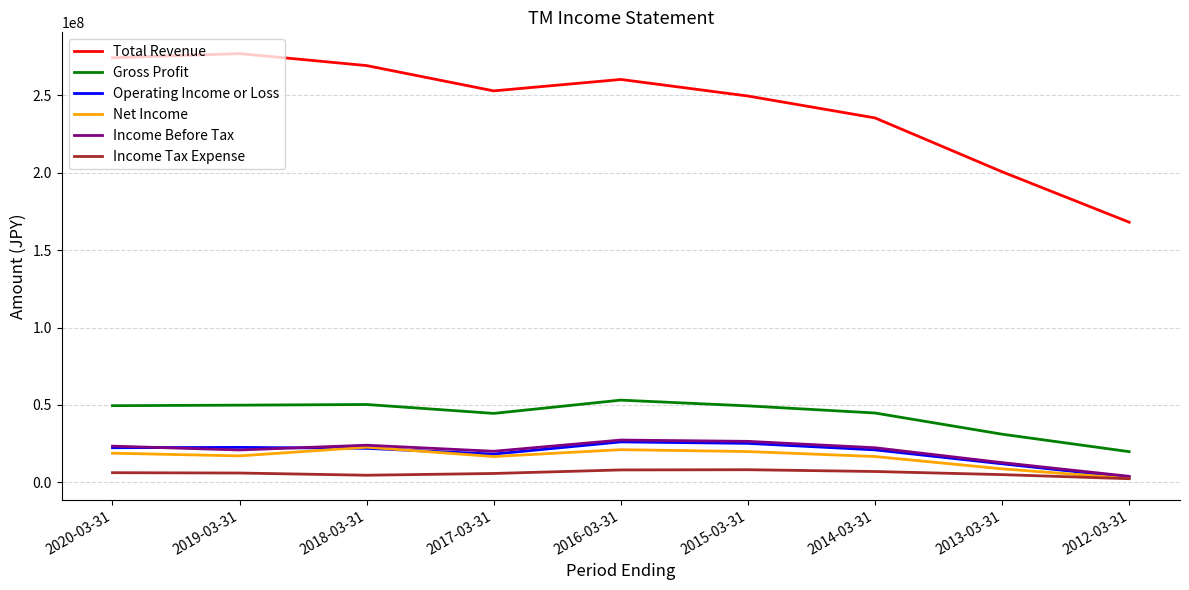

Which series changed the most between 2017-03-31 and 2014-03-31?

Total Revenue